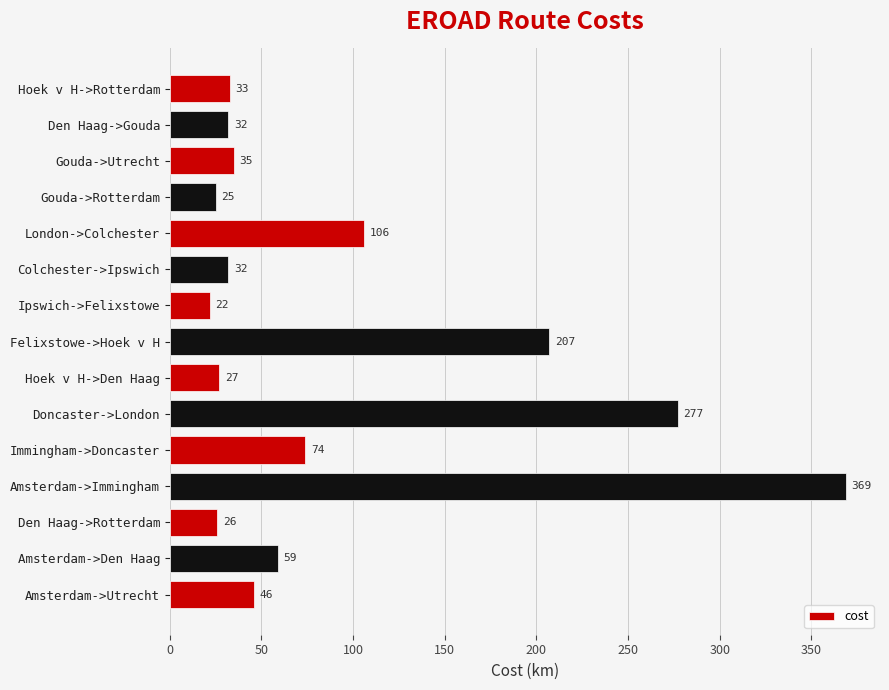

What is the maximum value shown in the chart?

369